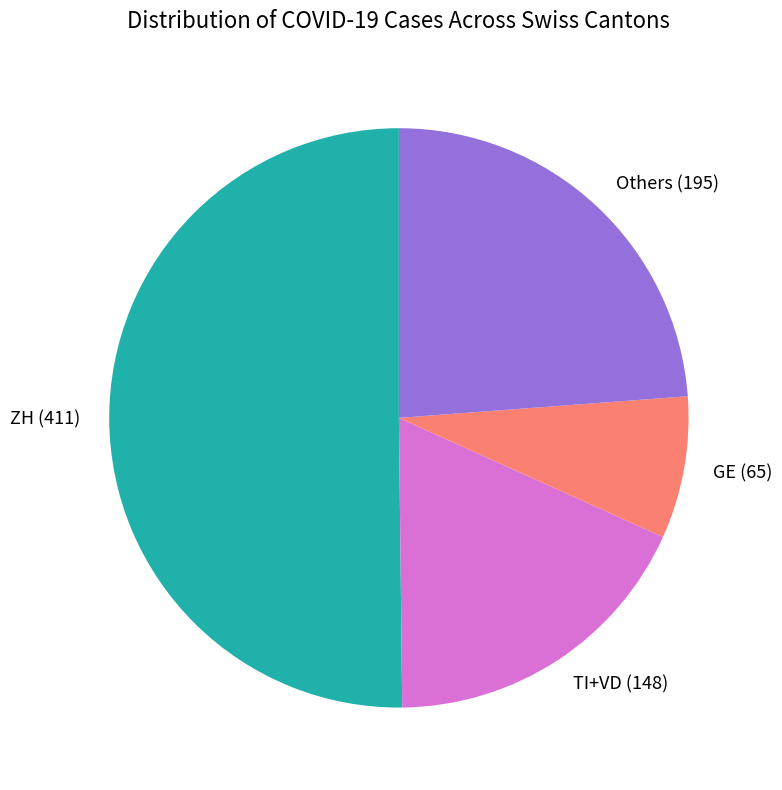

Count the number of slices in the pie.

4